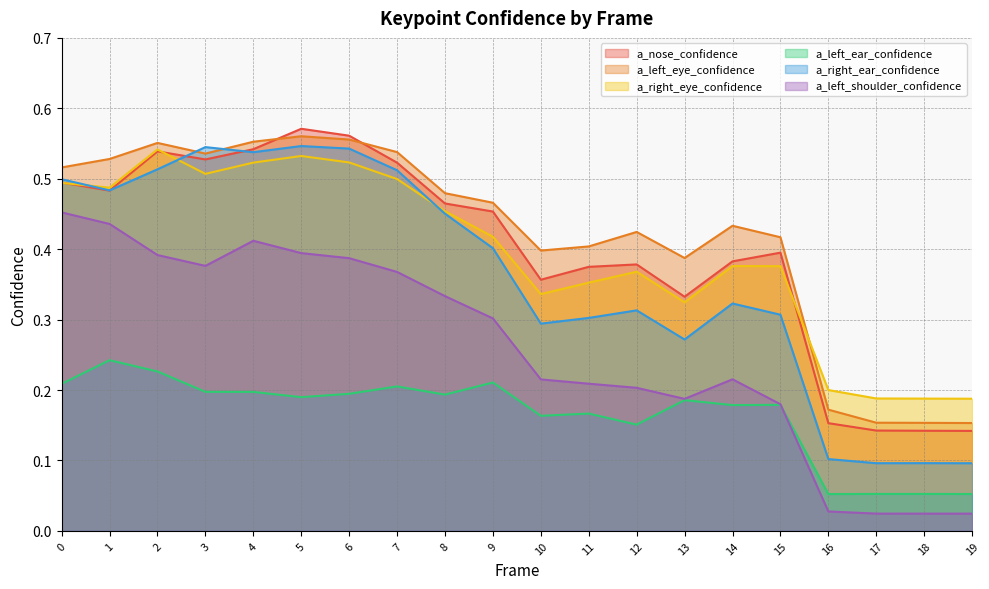

At which category is the sum across all series the highest?

5